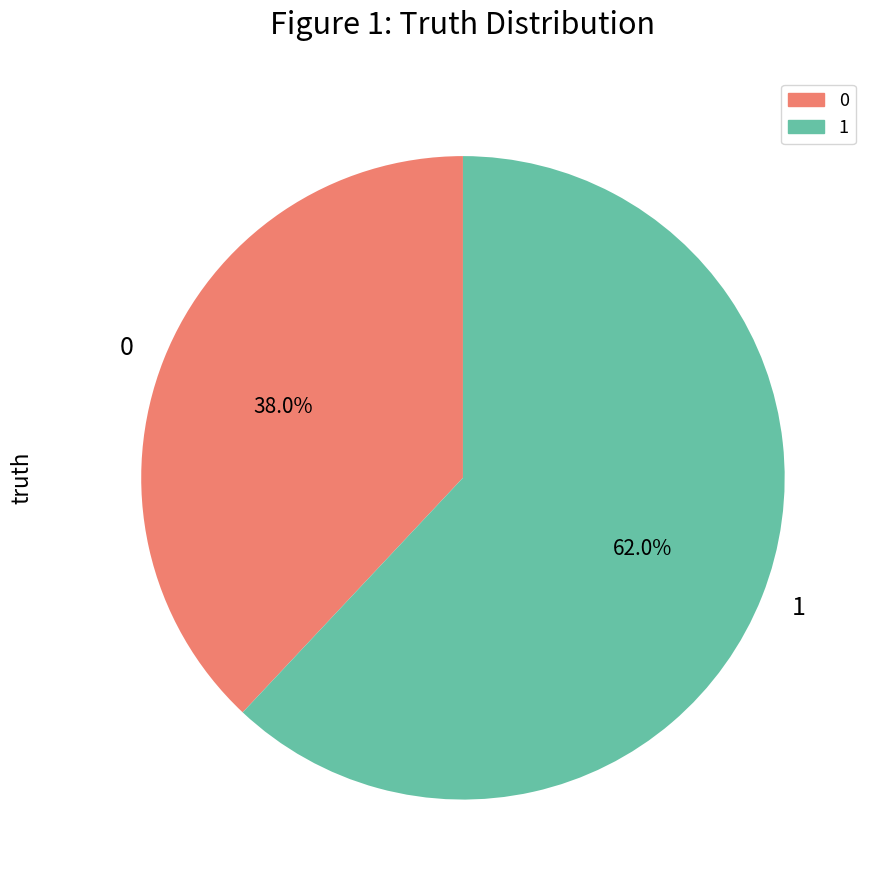

What percentage is the 0 slice, to the nearest percent?

38%